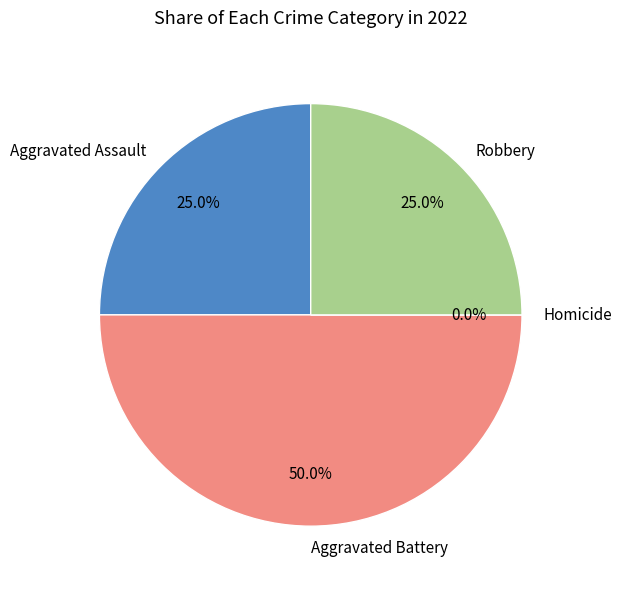

To the nearest percent, what is the average slice percentage?

25%